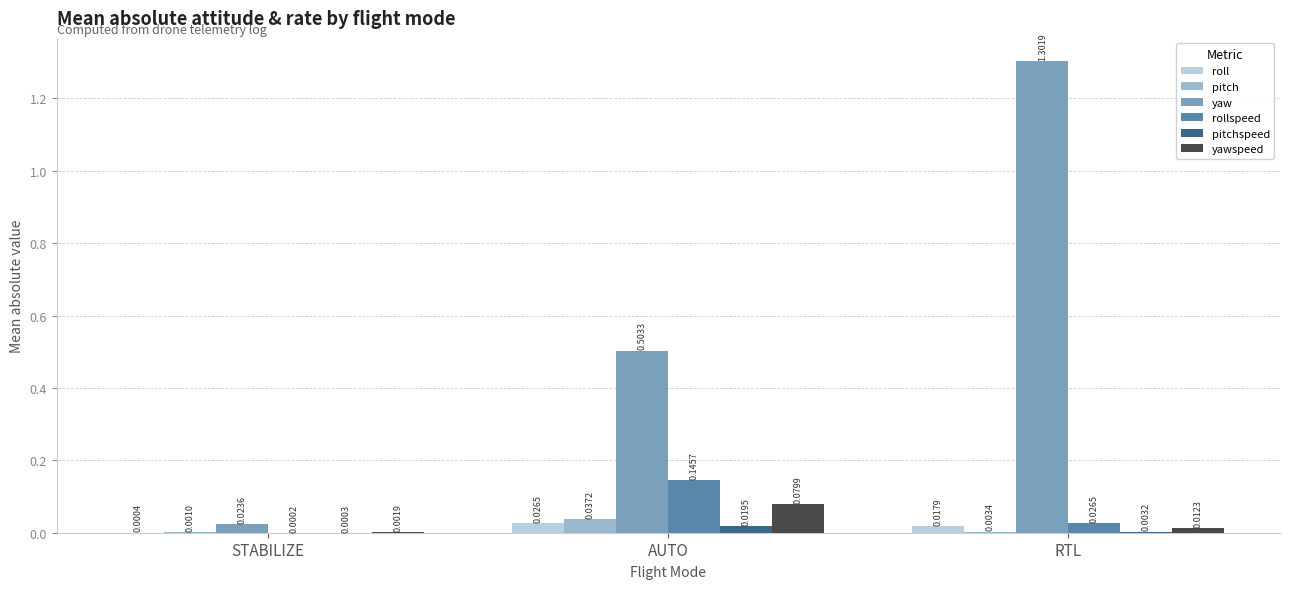

What is the maximum value shown in the chart?

1.3